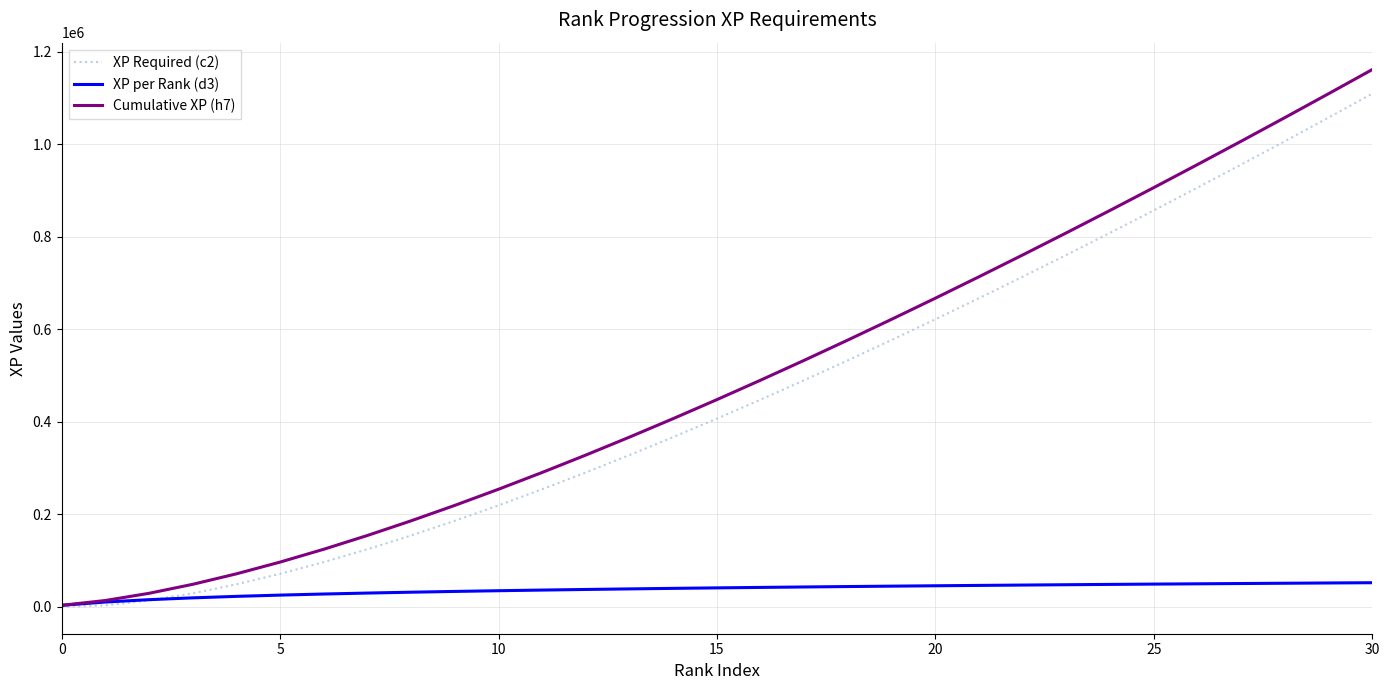

Which series has the largest range (max minus min)?

Cumulative XP (h7)